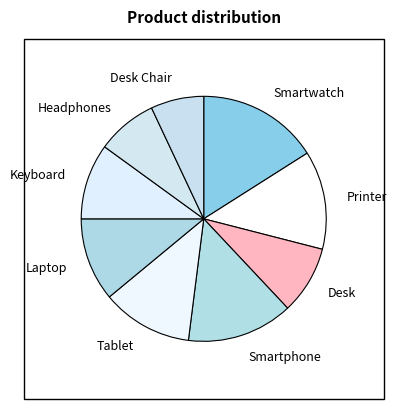

Which category has the smallest portion of the pie?

Desk Chair